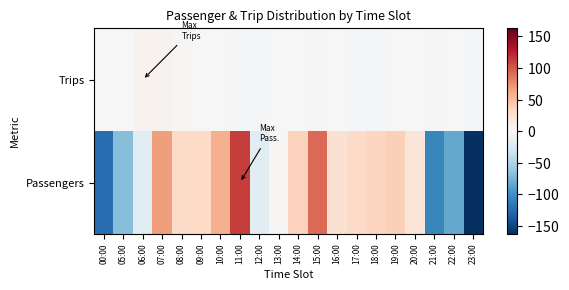

Between 12:00 and 14:00, which is larger?

14:00